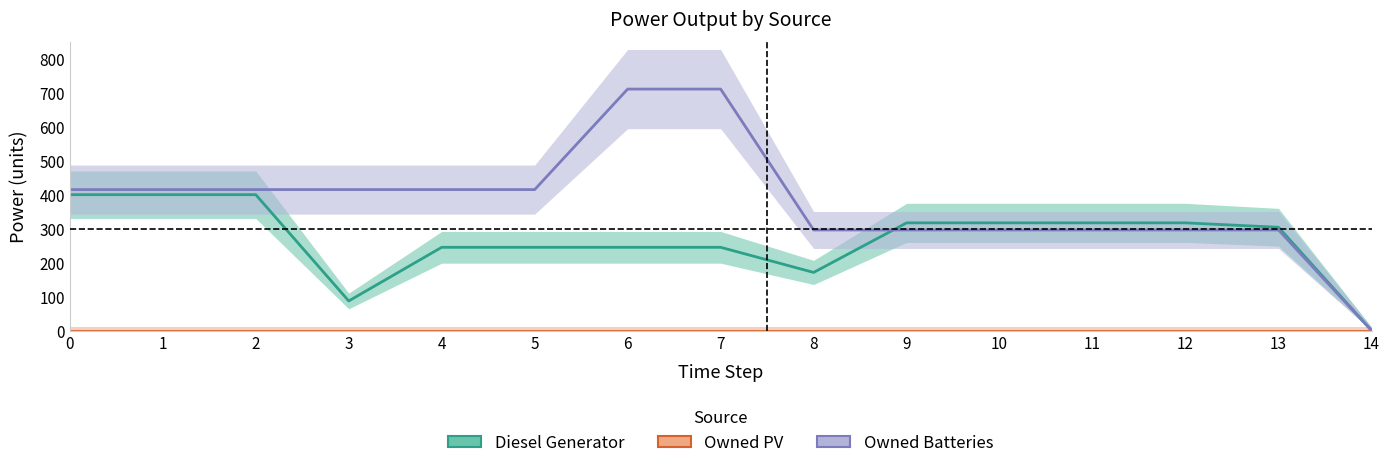

Rank the series by their average value, from highest to lowest.

Owned Batteries, Diesel Generator, Owned PV